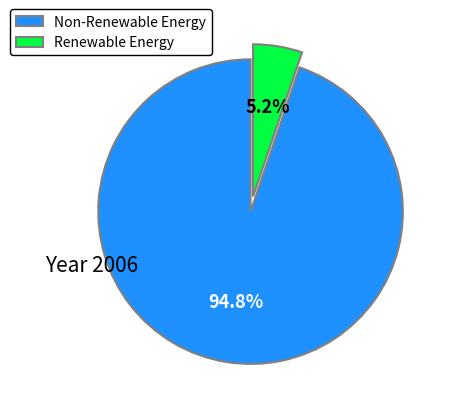

What is the largest slice in the pie chart?

Non-Renewable Energy